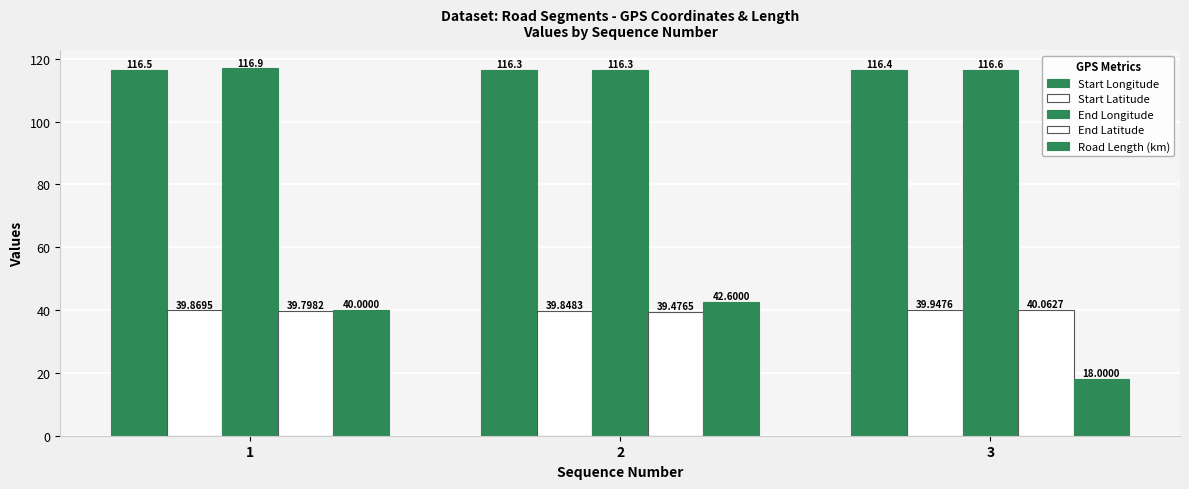

Reading left to right, what are all the values shown in this chart?

Start Longitude: 116.5	116.3	116.4
Start Latitude: 39.9	39.8	39.9
End Longitude: 116.9	116.3	116.6
End Latitude: 39.8	39.5	40.1
Road Length (km): 40.0	42.6	18.0